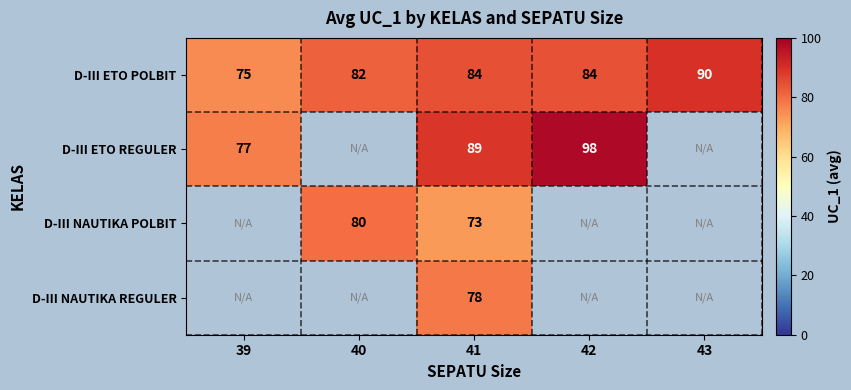

Between 43 and 42, which is larger?

43